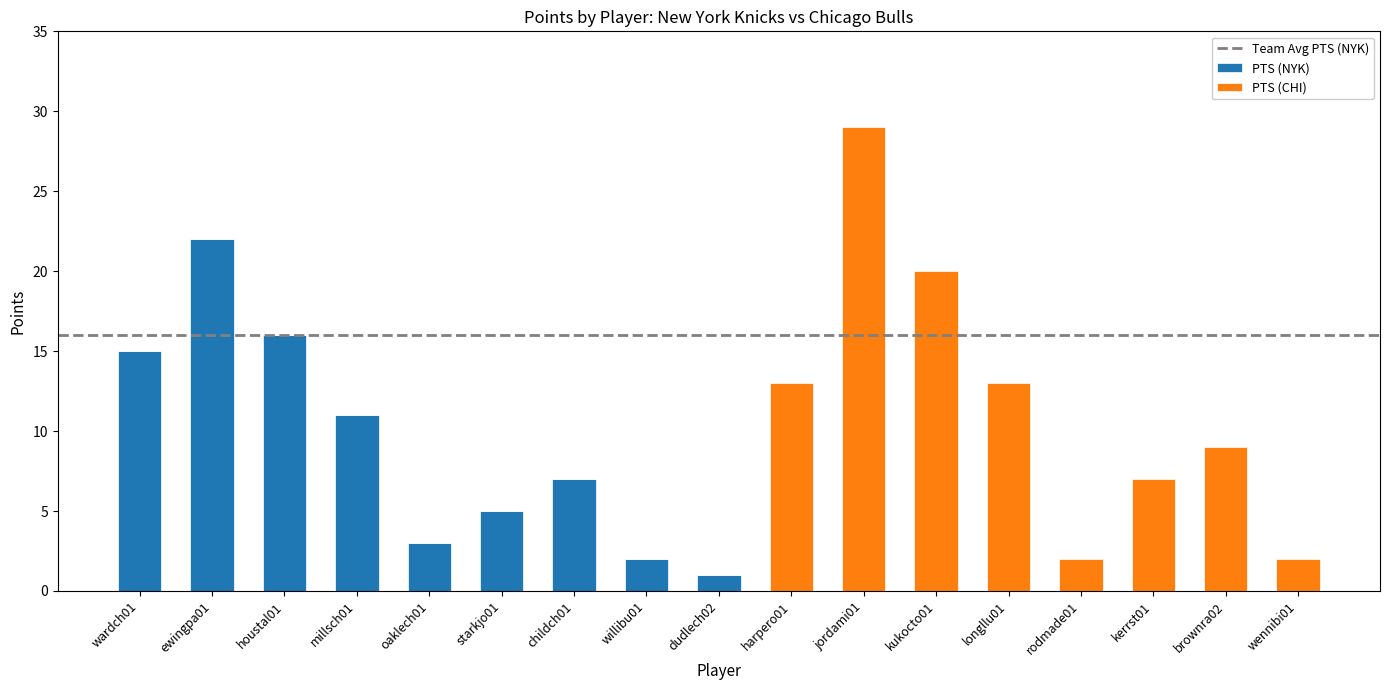

Is it true that PTS (NYK) equals 0 at rodmade01?

True